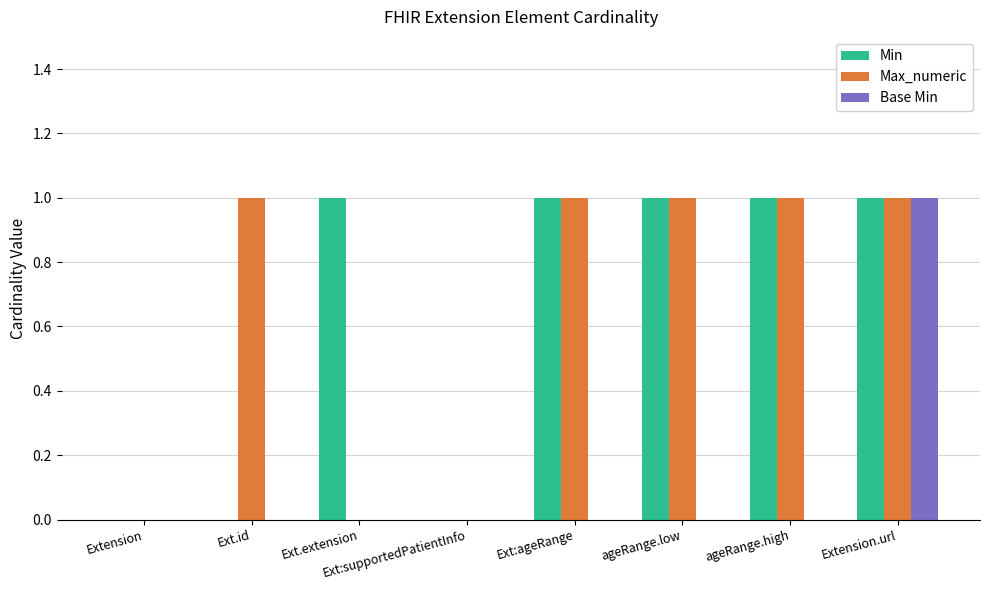

Between Ext.extension and Ext:ageRange, which series saw the biggest shift?

Max_numeric